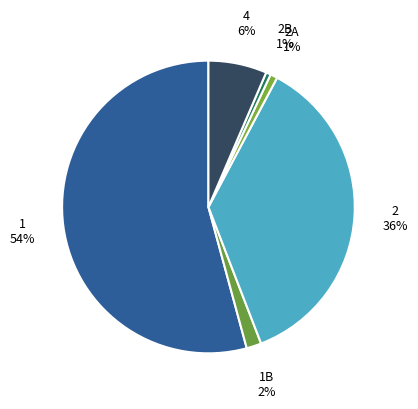

Do 1B and 2A together represent more than half of the pie?

No